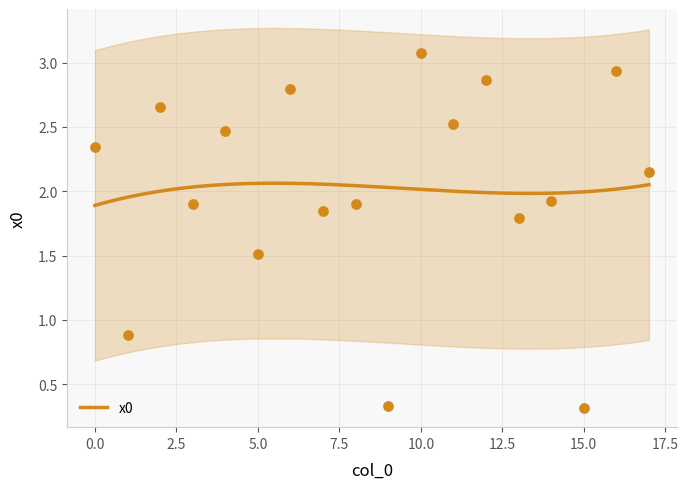

What is the ratio of the value at 14 to the value at 13?

1.1